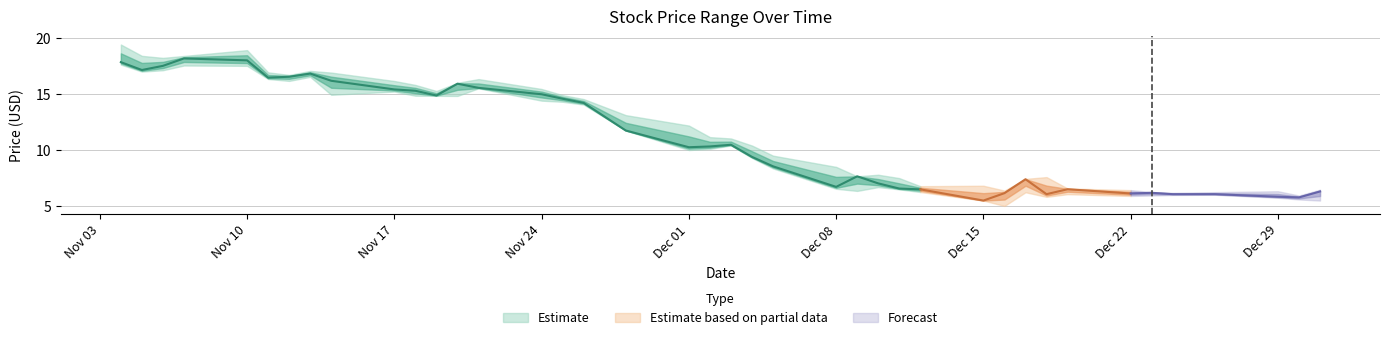

At how many categories does at least one series exceed 9?

23